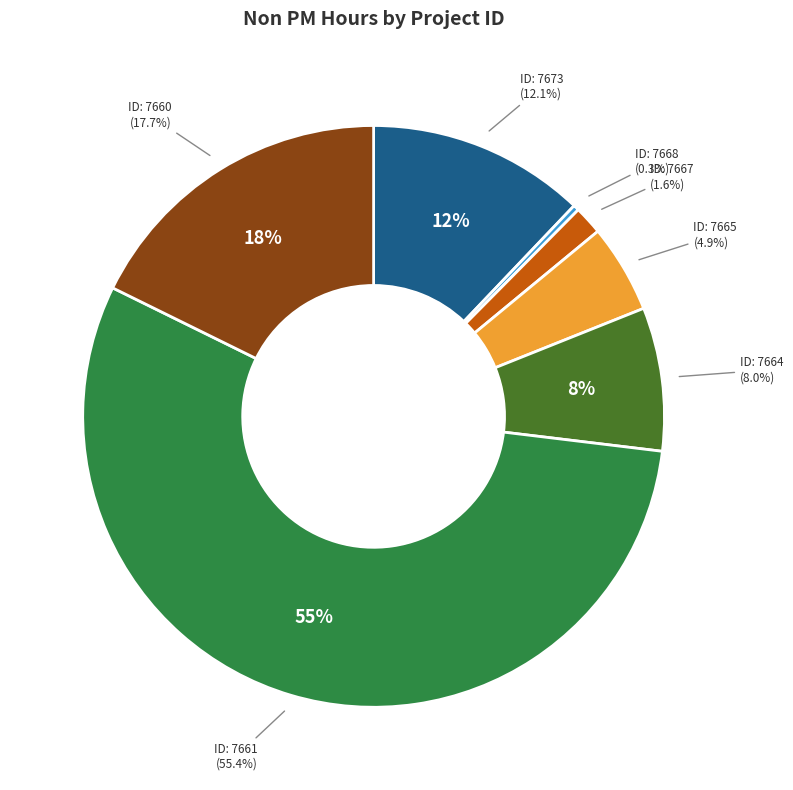

Which slice represents more than half of the pie?

7661